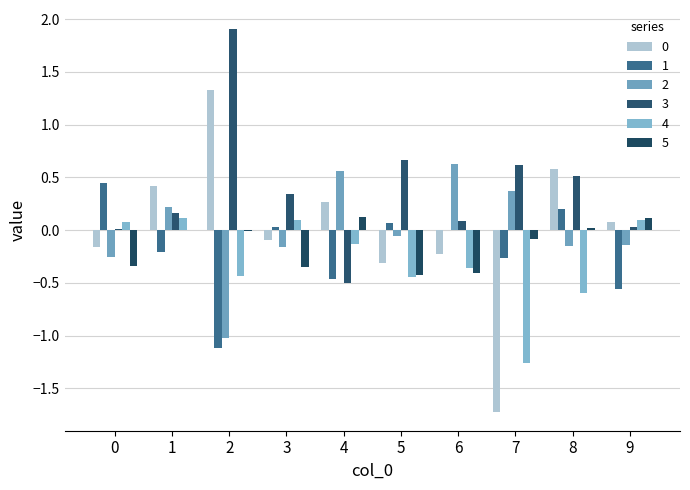

Where does the 0 series first go above 0?

1